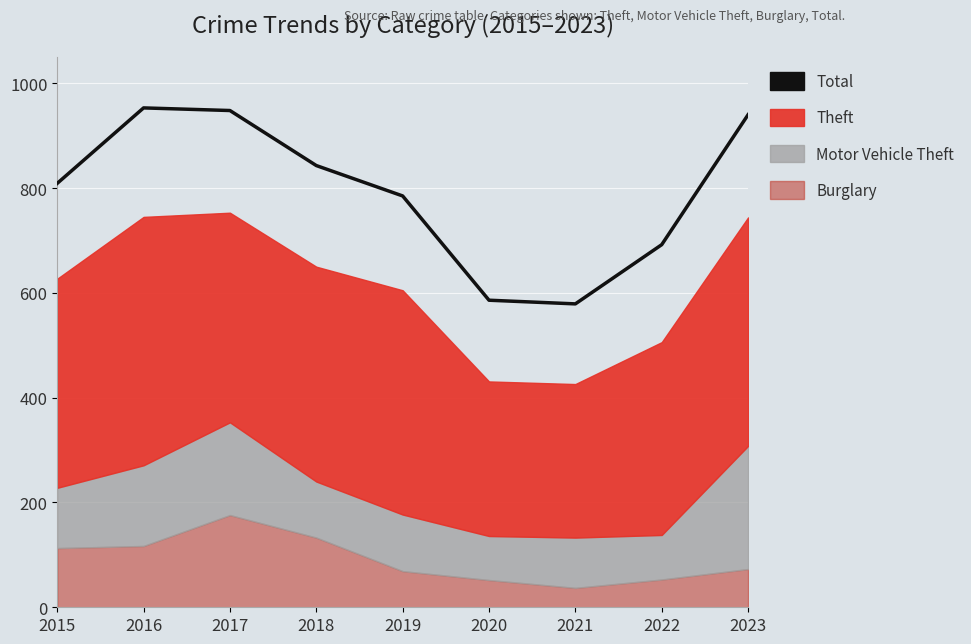

Where is the data nearest to the value 766?

2019